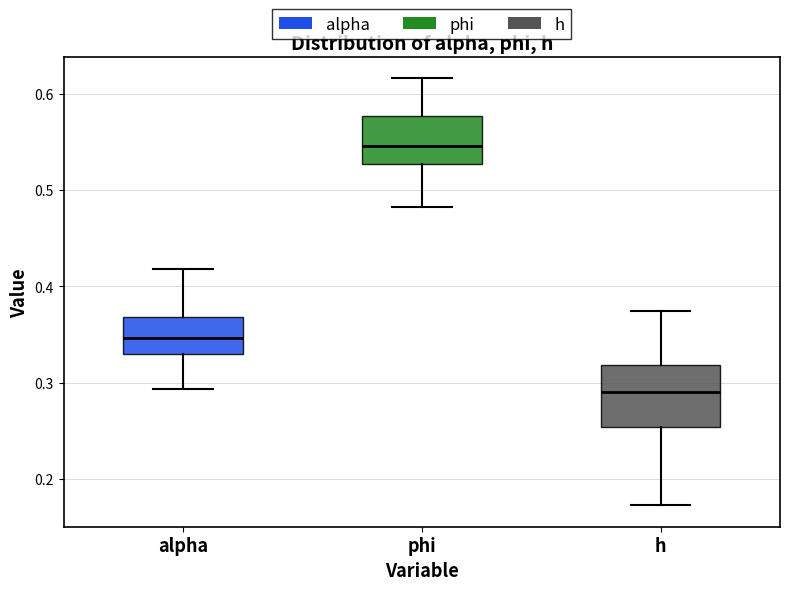

Reading left to right, read every box against the y-axis: the position of its median line, the range the box covers, and the ends of its whiskers. The values are not printed on the chart, so give them approximately, as read against the axis.

alpha: median 0.35, box 0.33 to 0.37, whiskers 0.29 to 0.42
phi: median 0.55, box 0.53 to 0.58, whiskers 0.48 to 0.62
h: median 0.29, box 0.25 to 0.32, whiskers 0.17 to 0.37